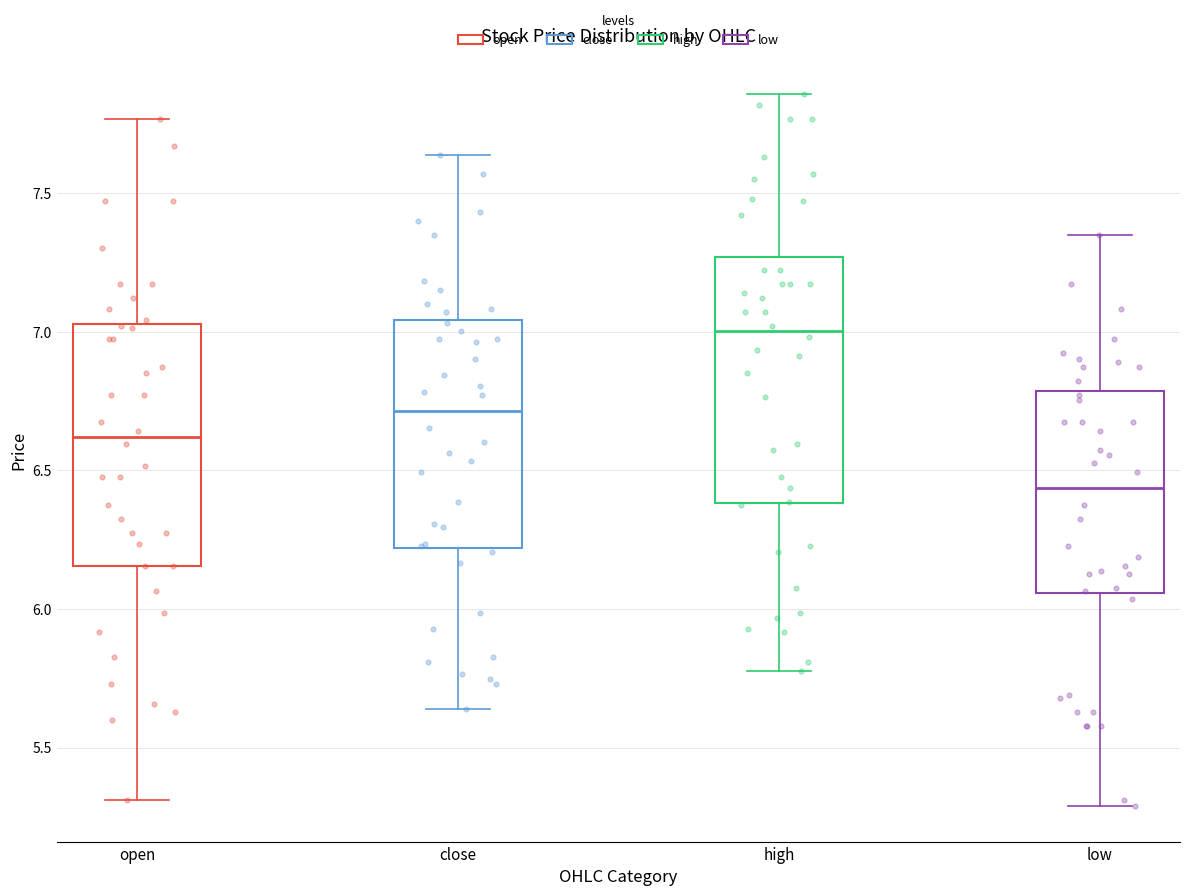

Reading left to right, read every box against the y-axis: the position of its median line, the range the box covers, and the ends of its whiskers. The values are not printed on the chart, so give them approximately, as read against the axis.

open: median 6.60, box 6.15 to 7.05, whiskers 5.30 to 7.75
close: median 6.70, box 6.20 to 7.05, whiskers 5.65 to 7.65
high: median 7.00, box 6.40 to 7.25, whiskers 5.80 to 7.85
low: median 6.45, box 6.05 to 6.80, whiskers 5.30 to 7.35